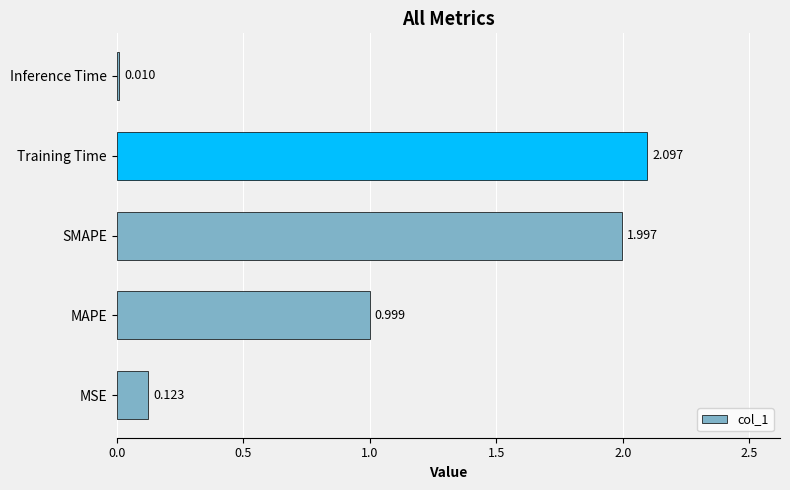

Which category has the lowest value across all series?

Inference Time